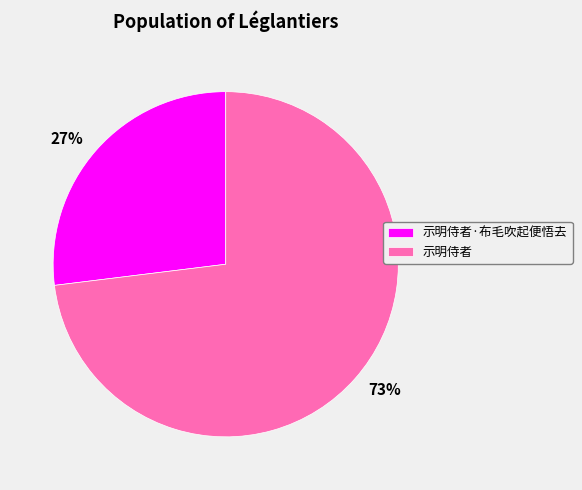

To the nearest percent, what portion does 示明侍者·布毛吹起便悟去 represent?

27%